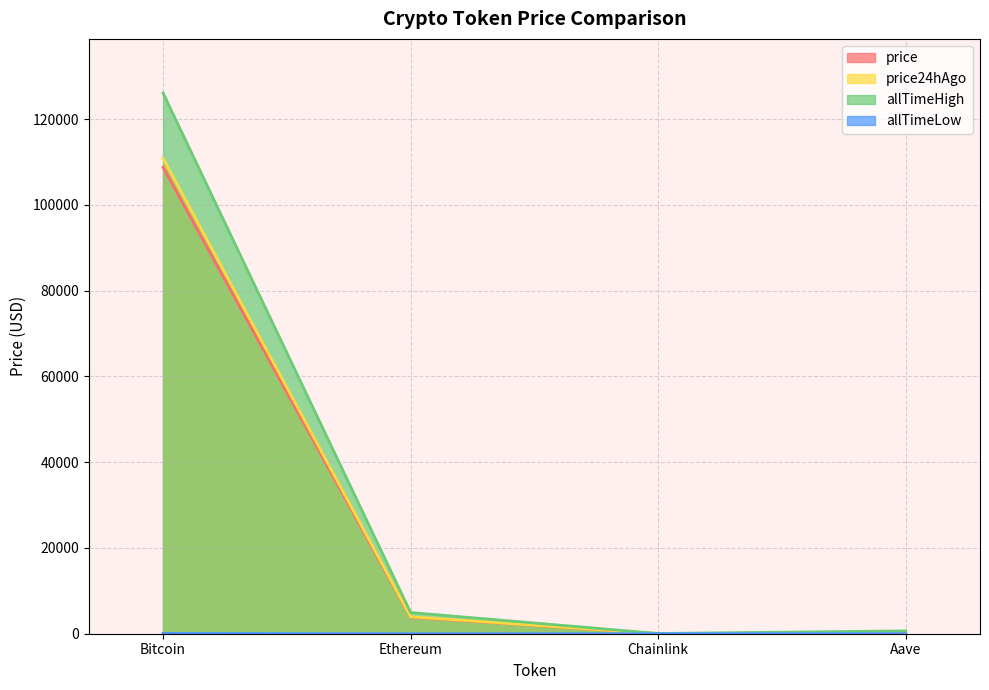

What is the average value of the allTimeLow series?

23.6